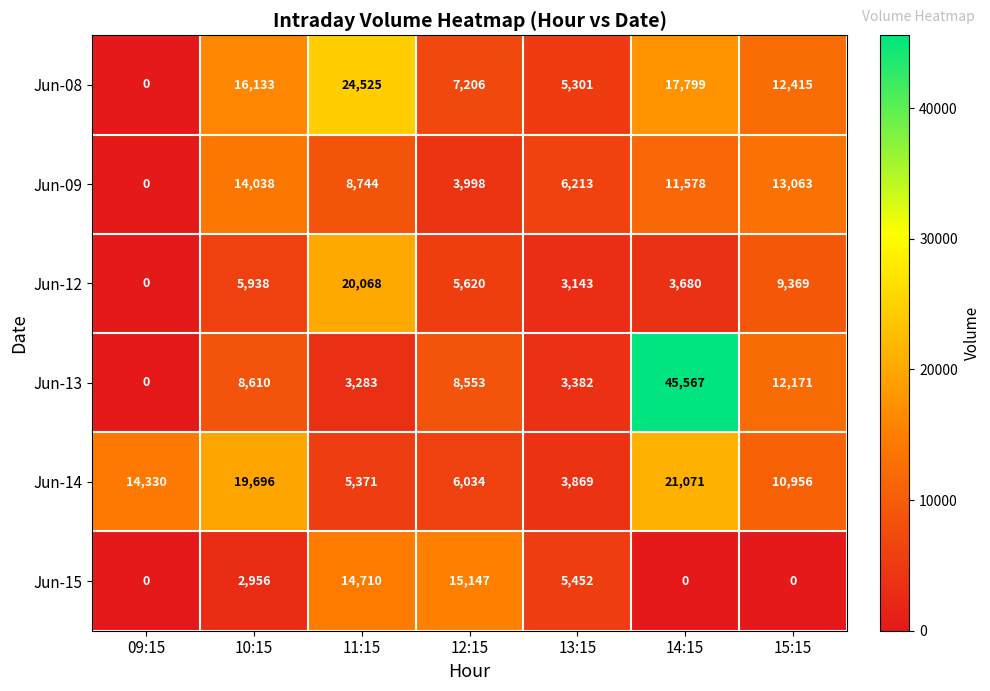

The Jun-13 series shows 0 at 09:15. True or false?

True